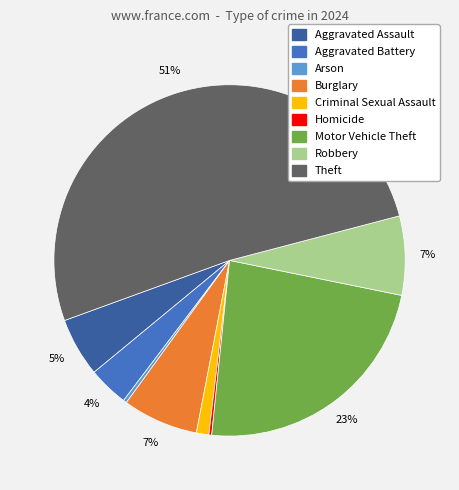

Is it true that Aggravated Battery is 4% of the pie?

True